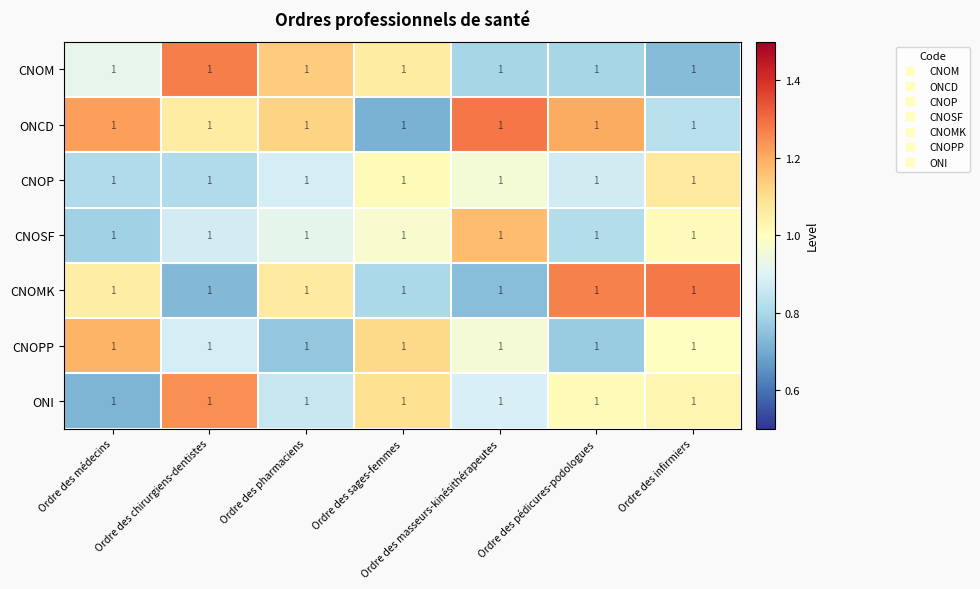

Which series has the largest total across all categories?

ONCD